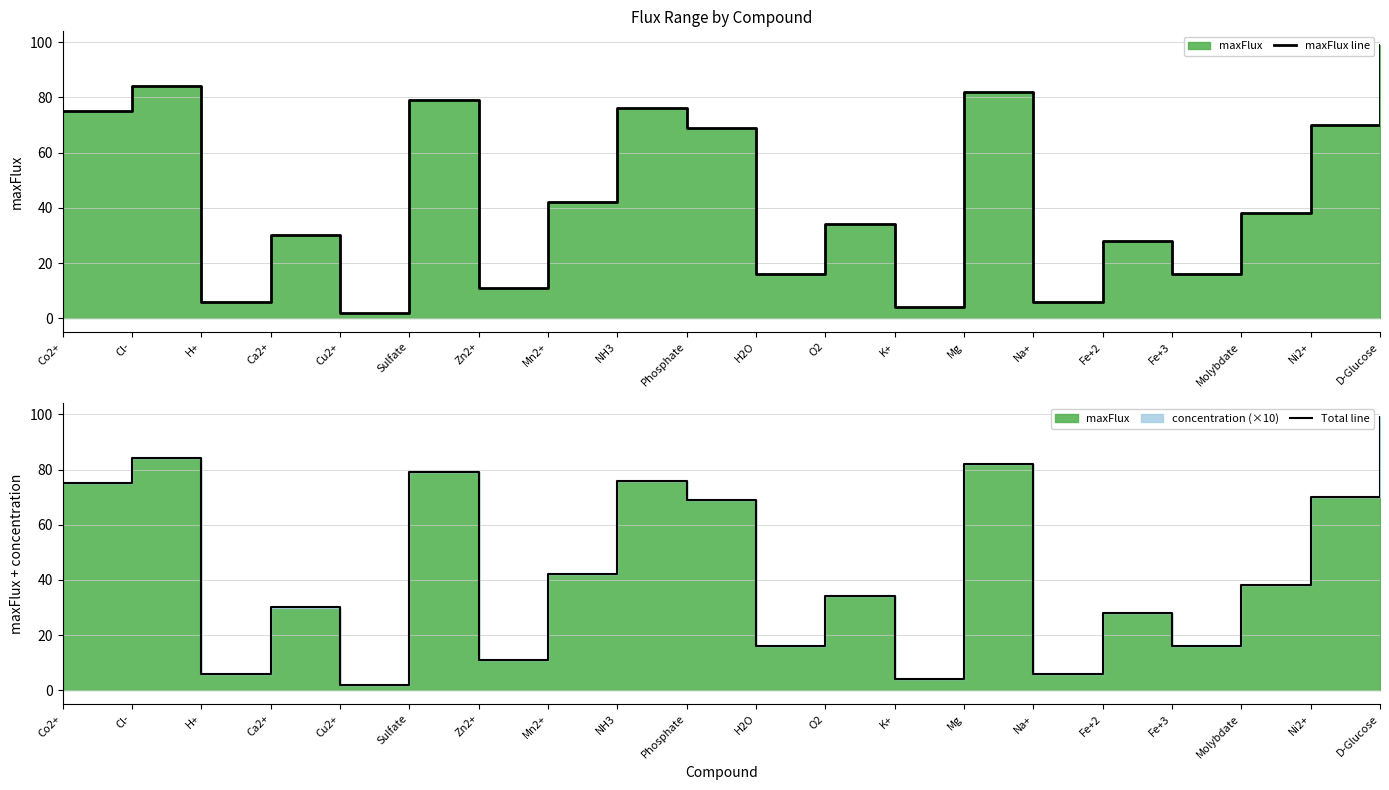

Which label corresponds to the smallest value in the chart?

Cu2+